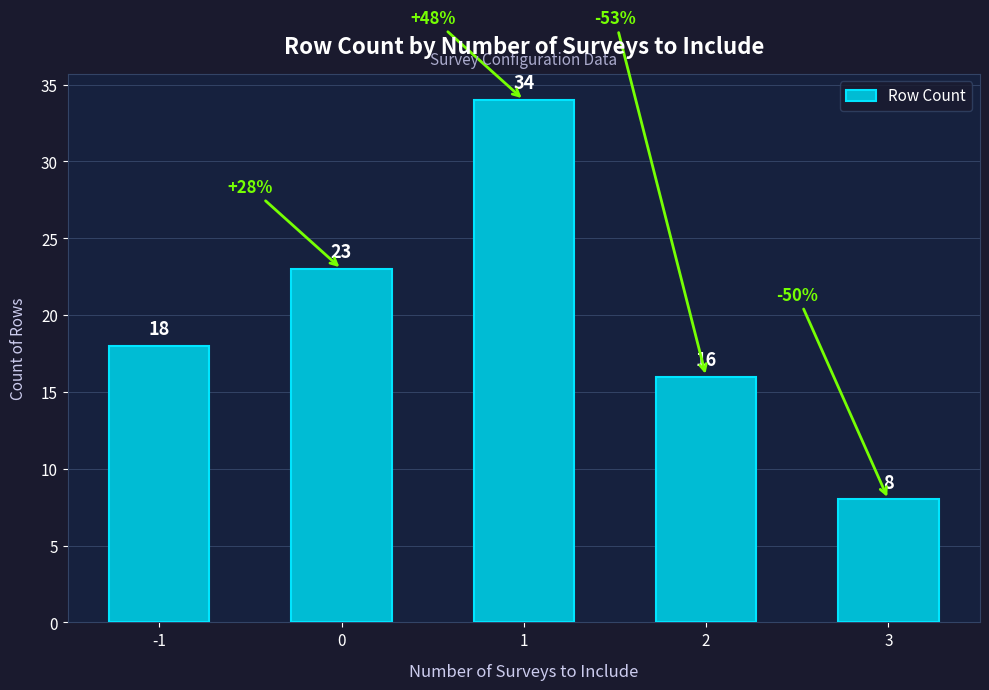

Approximately how many times larger is the value at 1 compared to 0?

1.5